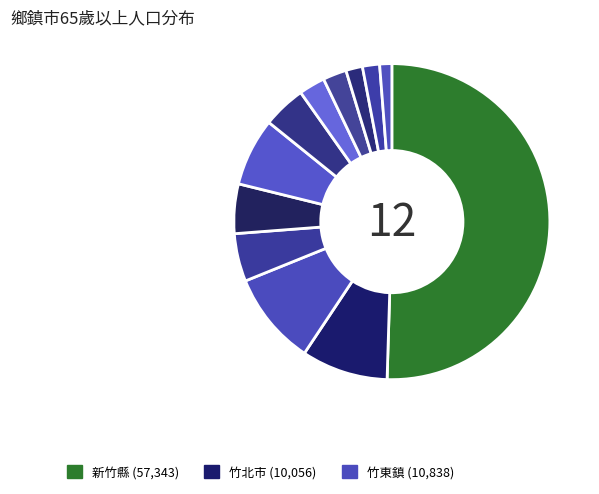

Which slice is the largest?

新竹縣